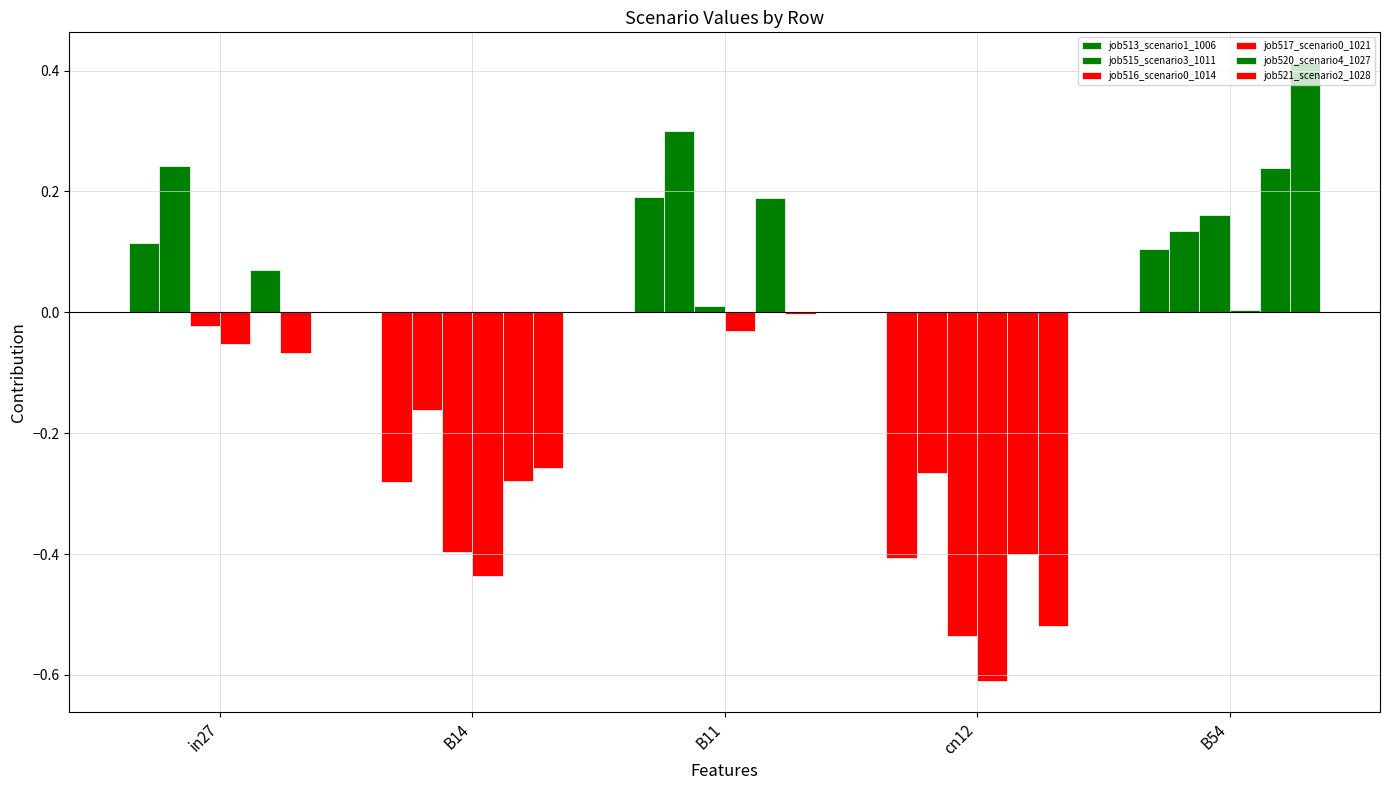

What is the difference between the job516_scenario0_1014 values at B11 and cn12?

0.5